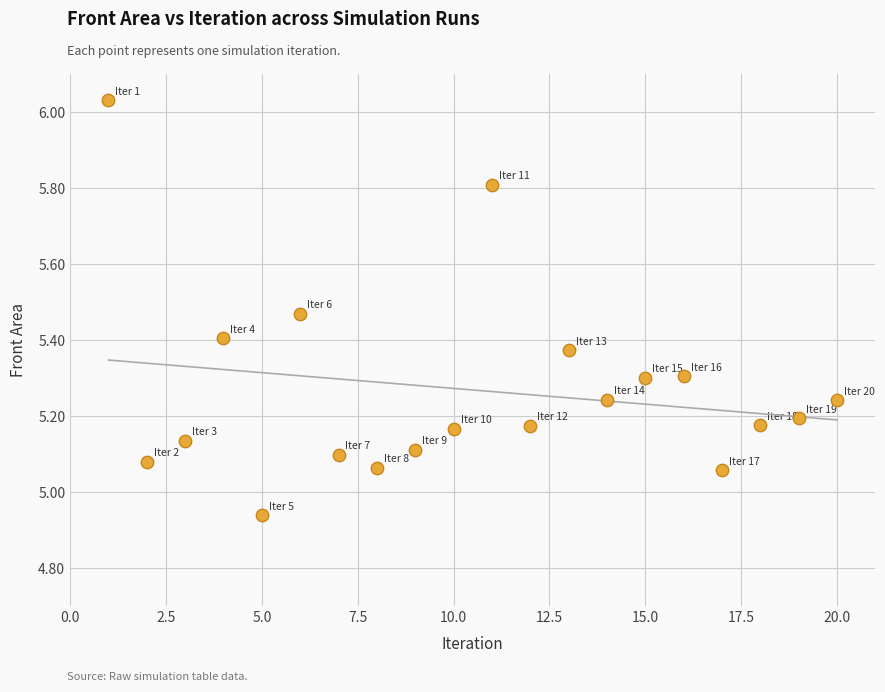

What is the range of X values (max minus min)?

19.0